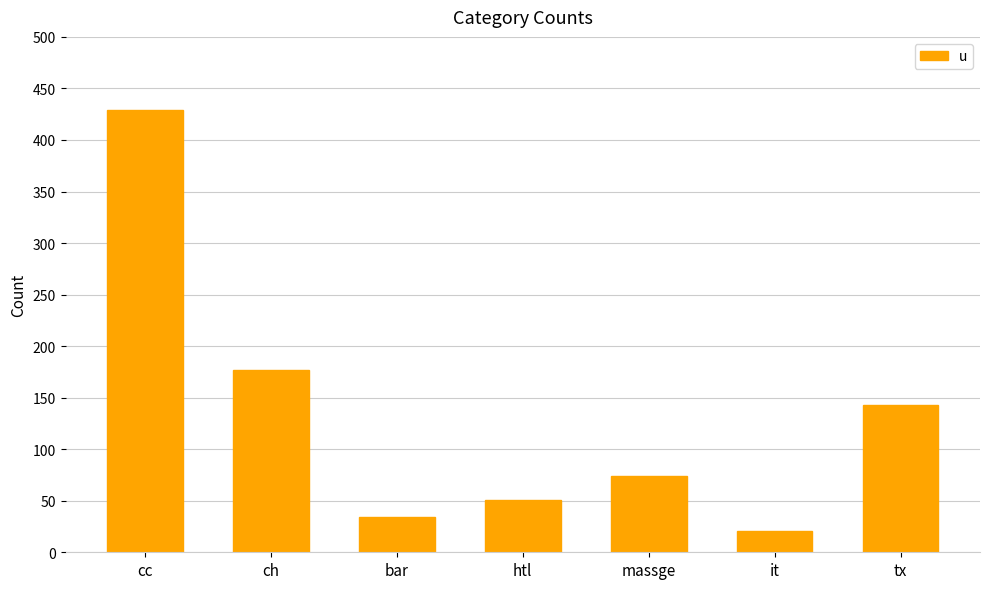

What is the greatest value displayed?

429